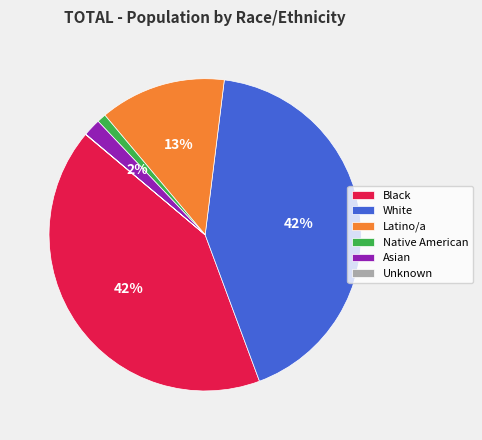

Which has a higher value, Asian or Black?

Black